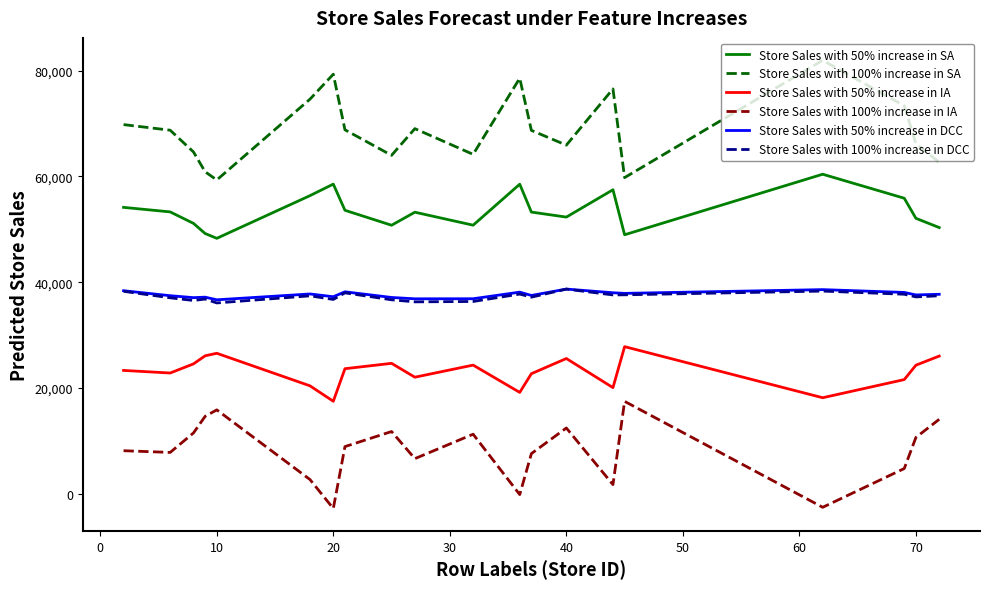

At how many categories does at least one series exceed 73807?

5